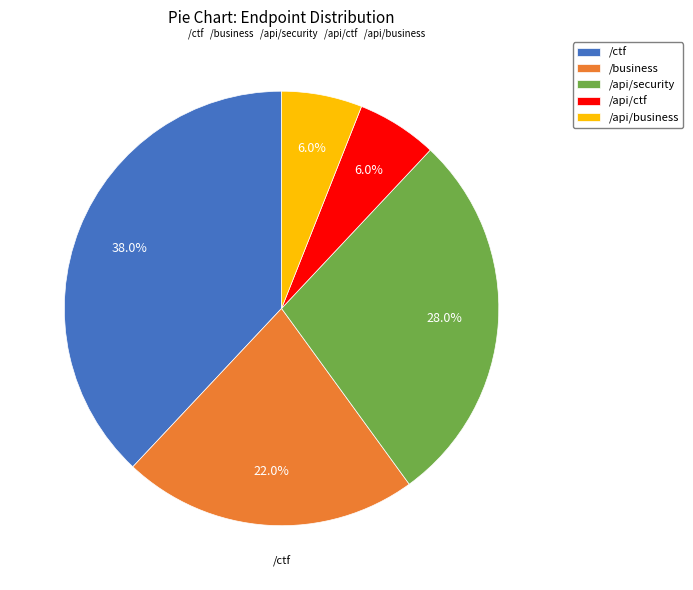

To the nearest percent, what portion does /ctf represent?

38%